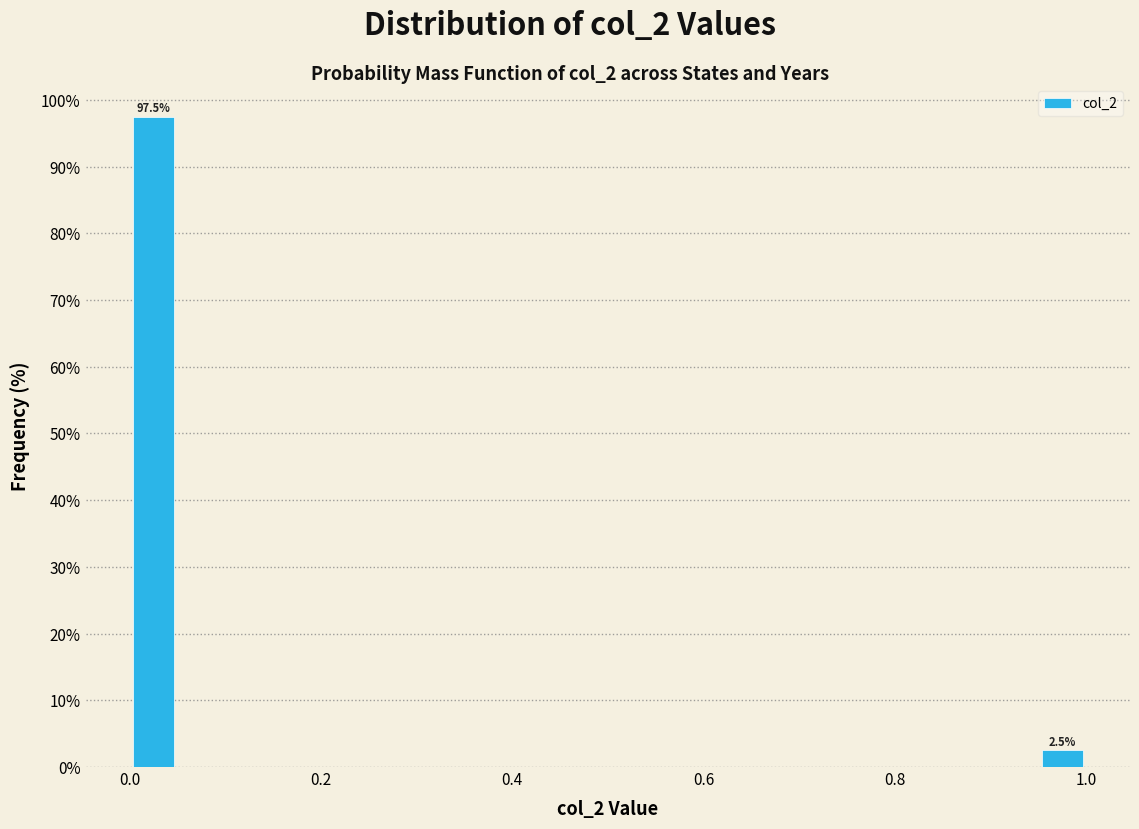

Read against the x-axis, roughly where is the centre of the tallest bar?

0.02